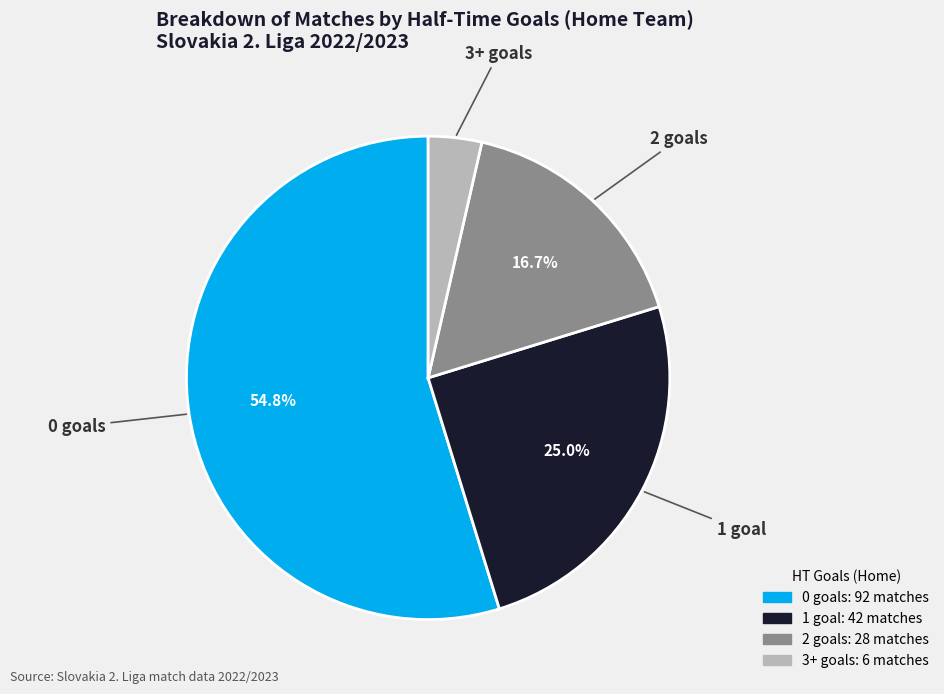

Is the sum of 3+ and 2 greater than half?

No